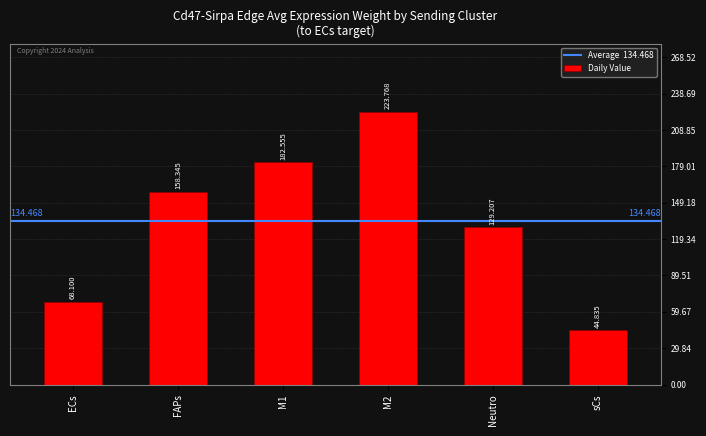

What is the approximate value at sCs?

44.8